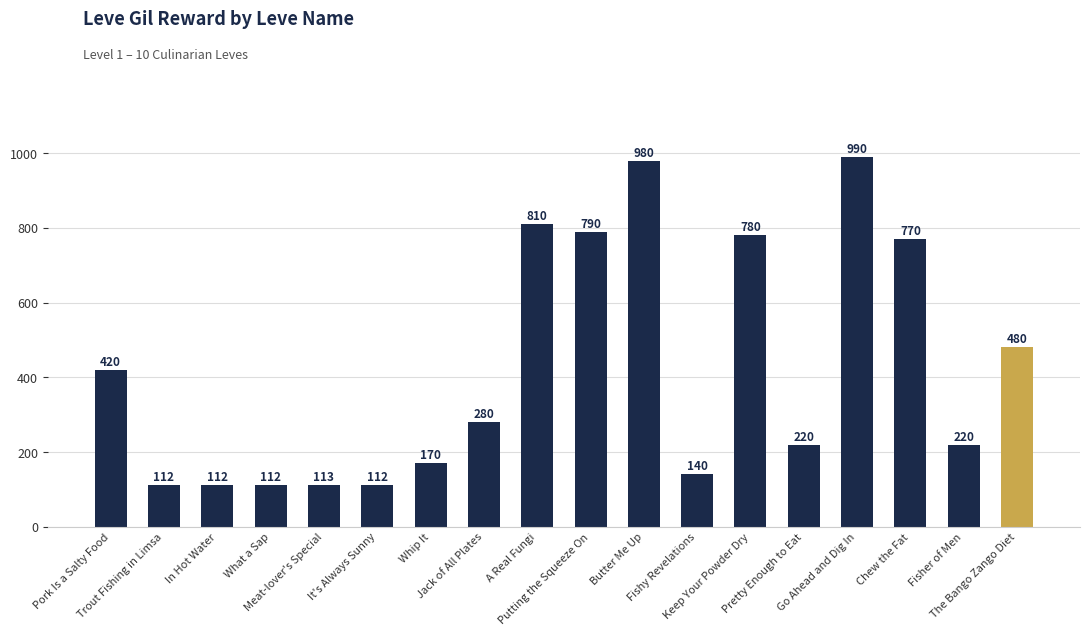

What is the difference between the values at What a Sap and Pretty Enough to Eat?

108